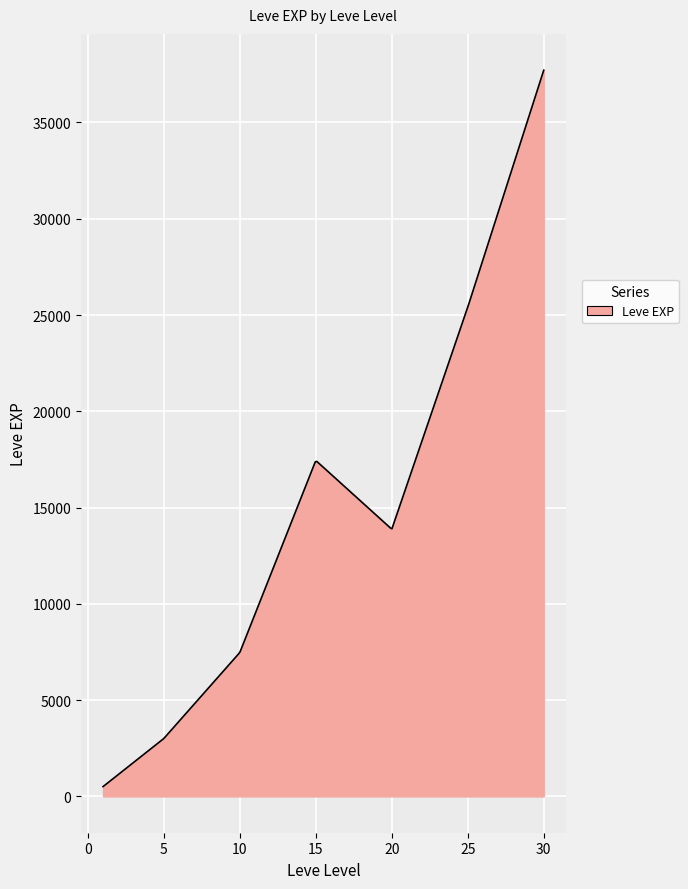

What is the smallest value displayed?

510.2